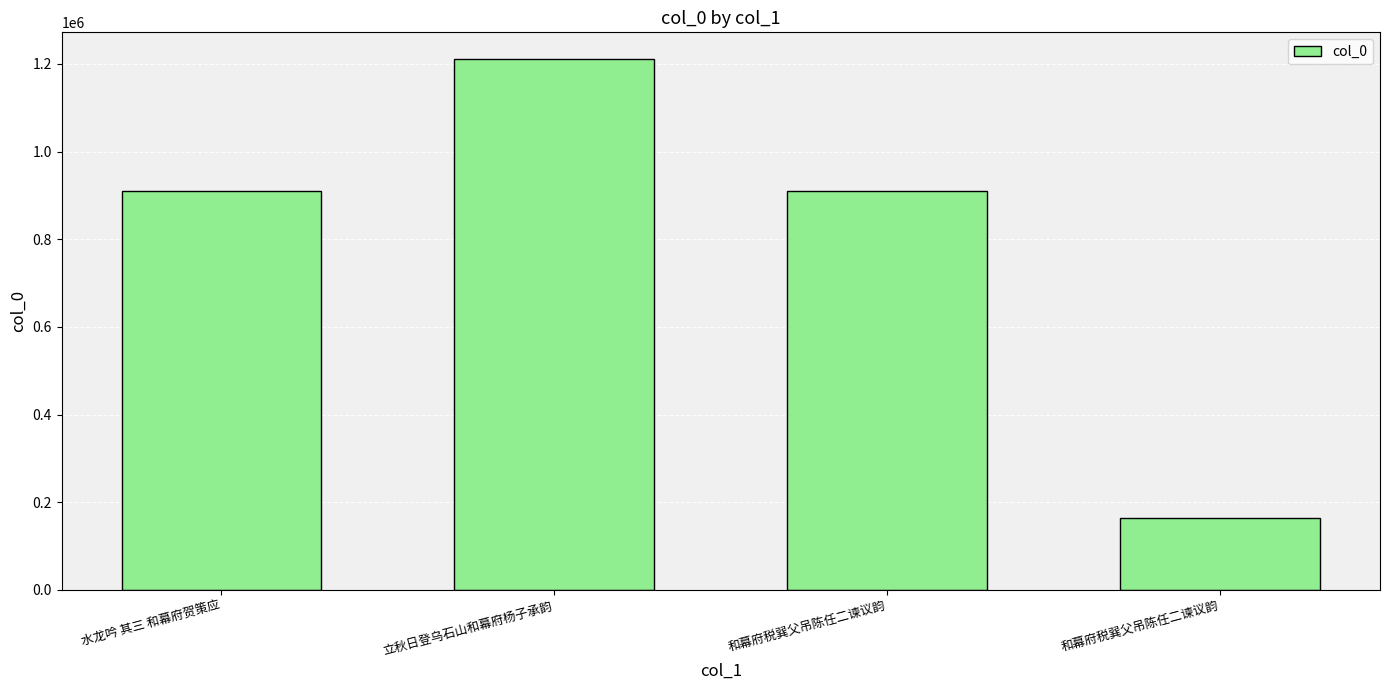

How many data points are less than 909518?

2